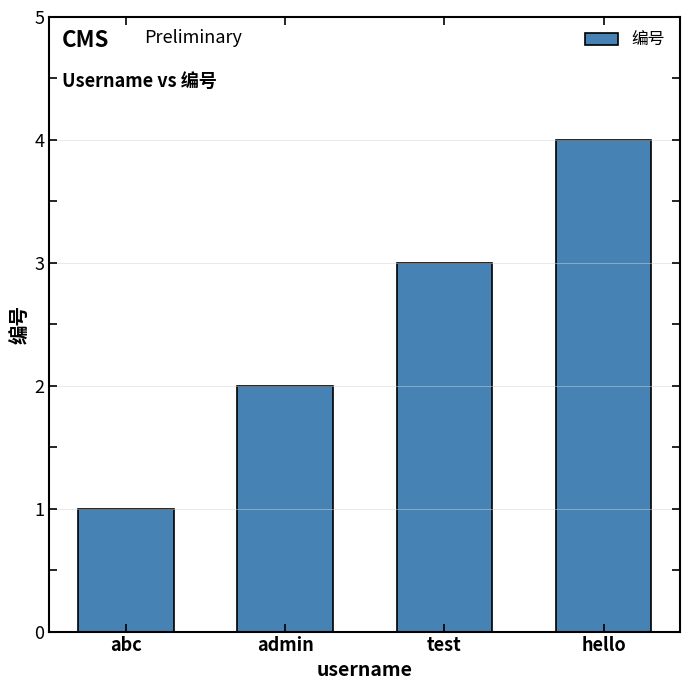

How many values are between 2 and 4?

3